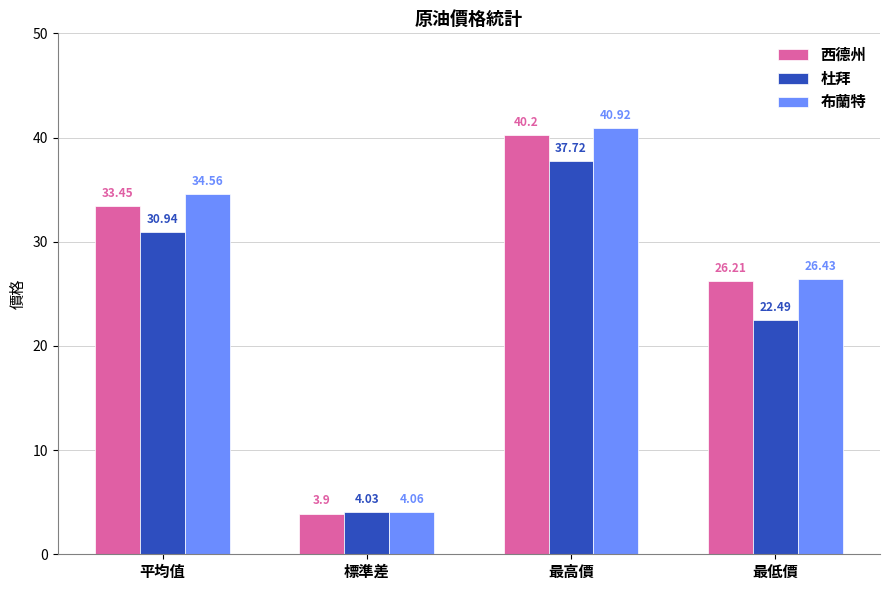

What is the value of the 西德州 bar at the 4th from the left?

26.2